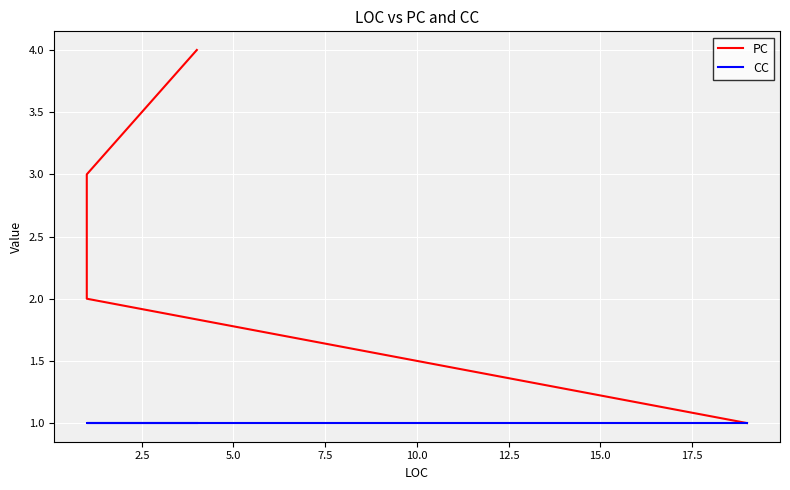

What are all the series names shown in the legend?

PC, CC